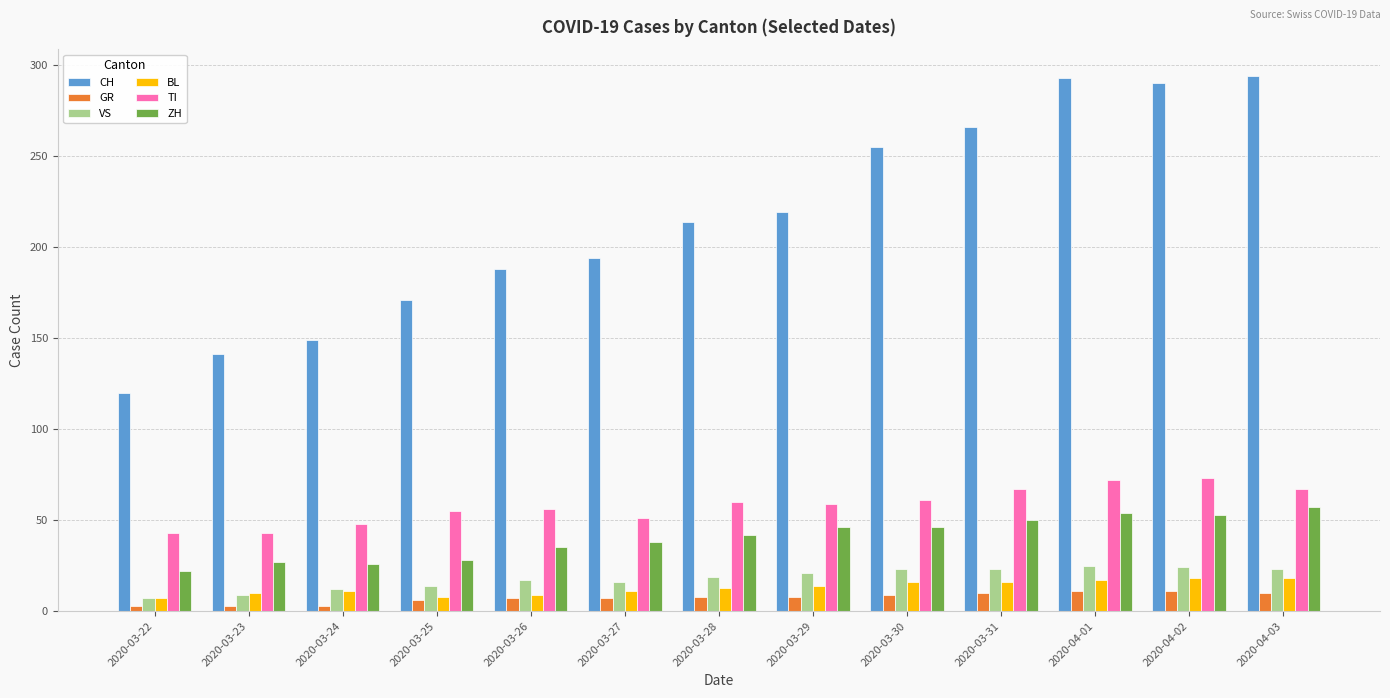

Count the TI values in the range 51 to 67.

8